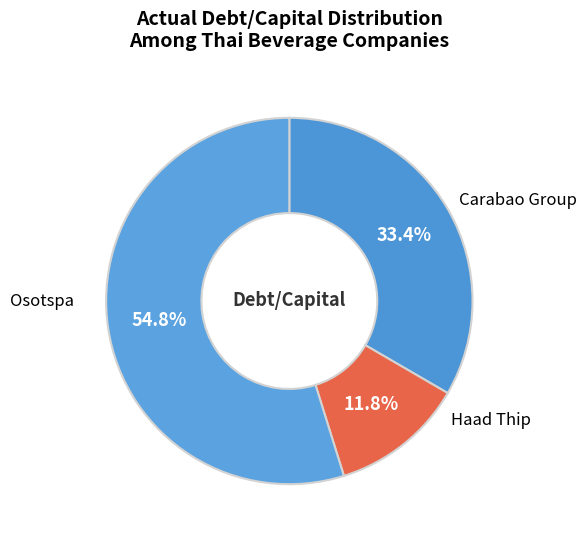

Which category has the smallest portion of the pie?

Osotspa